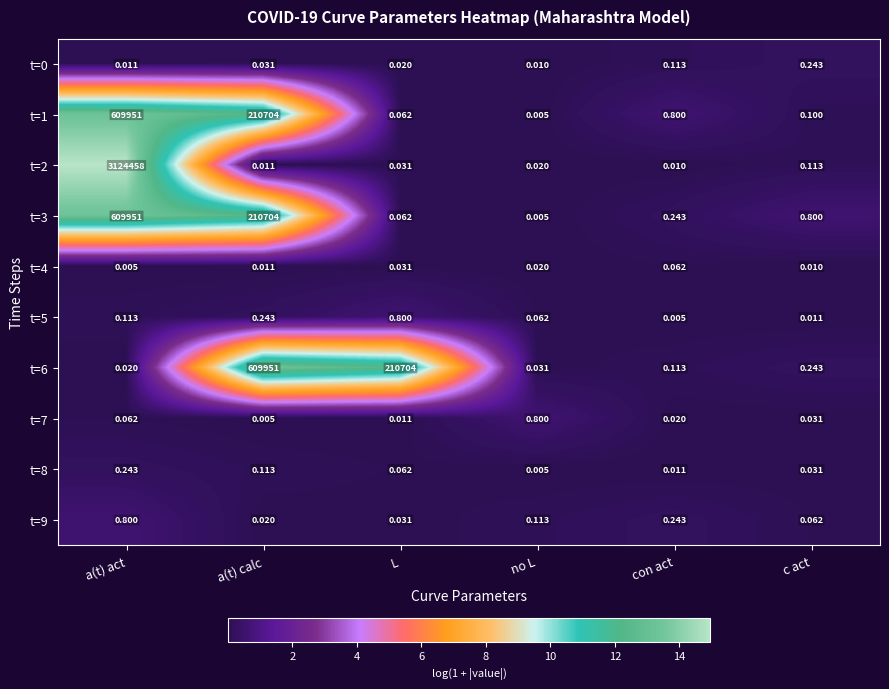

List the labels in order of t=0 value, smallest first.

no L, a(t) act, L, a(t) calc, con act, c act